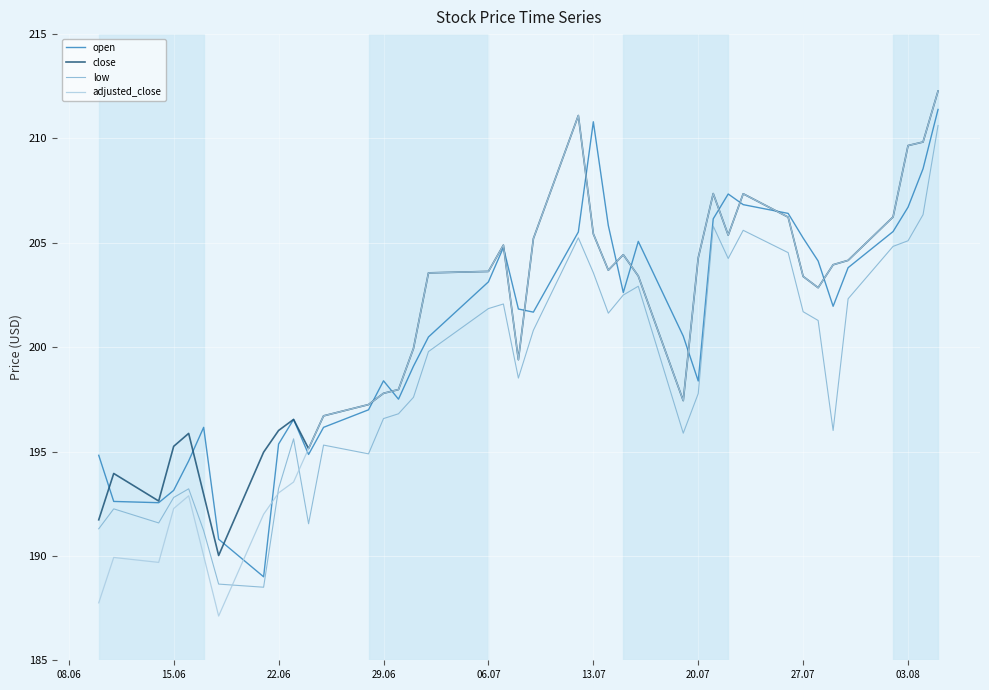

Which series has the largest range (max minus min)?

adjusted_close